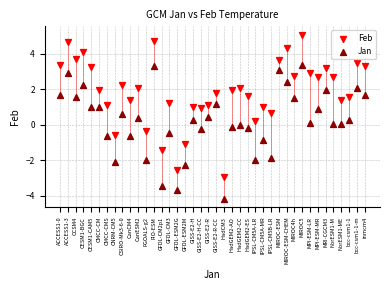

Which series has the largest Y range (max minus min)?

Feb